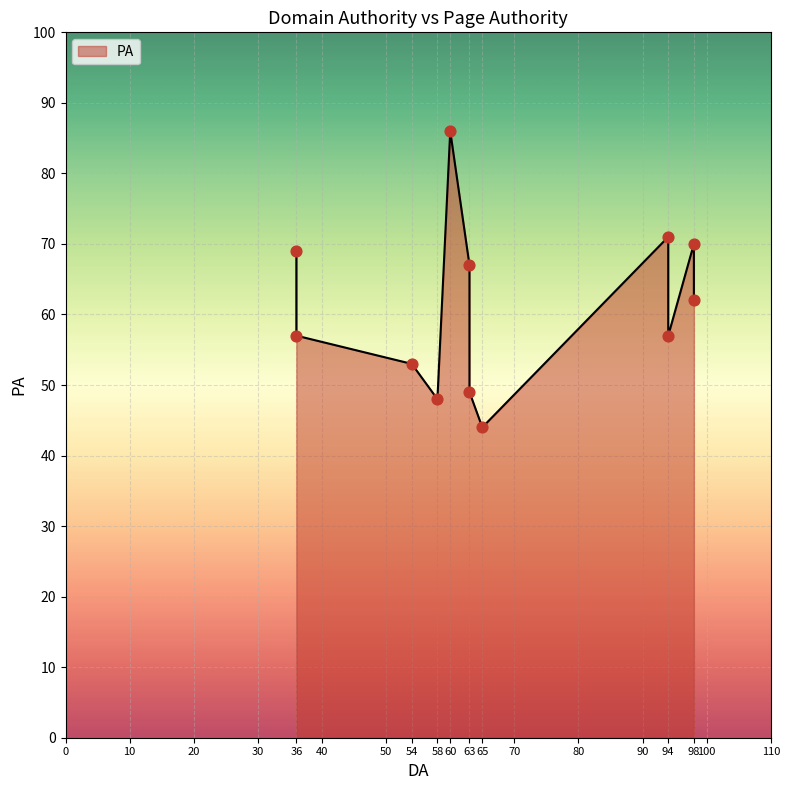

Which has a higher value, 98 or 65?

98